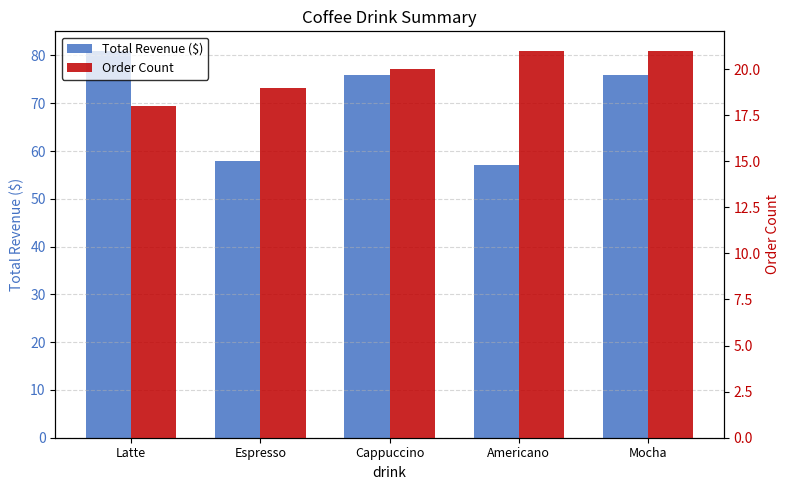

What is the difference between the second highest and minimum values in the Total Revenue ($) series?

19